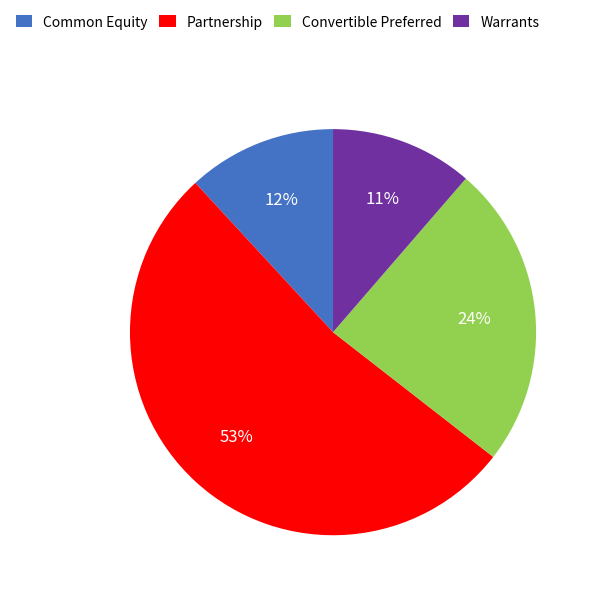

Count the number of slices in the pie.

4